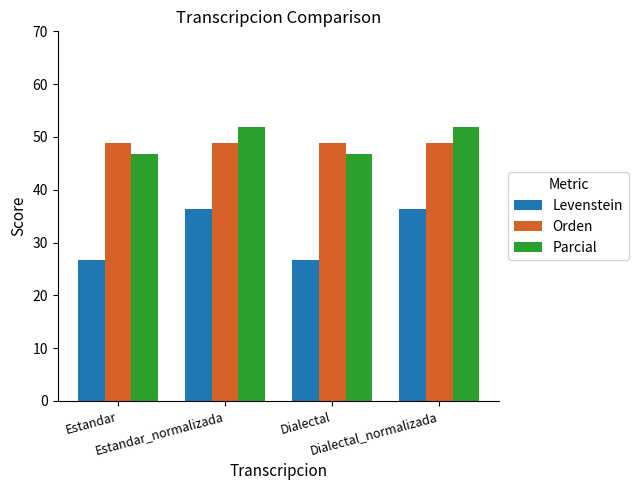

Which series has the widest spread of values?

Levenstein